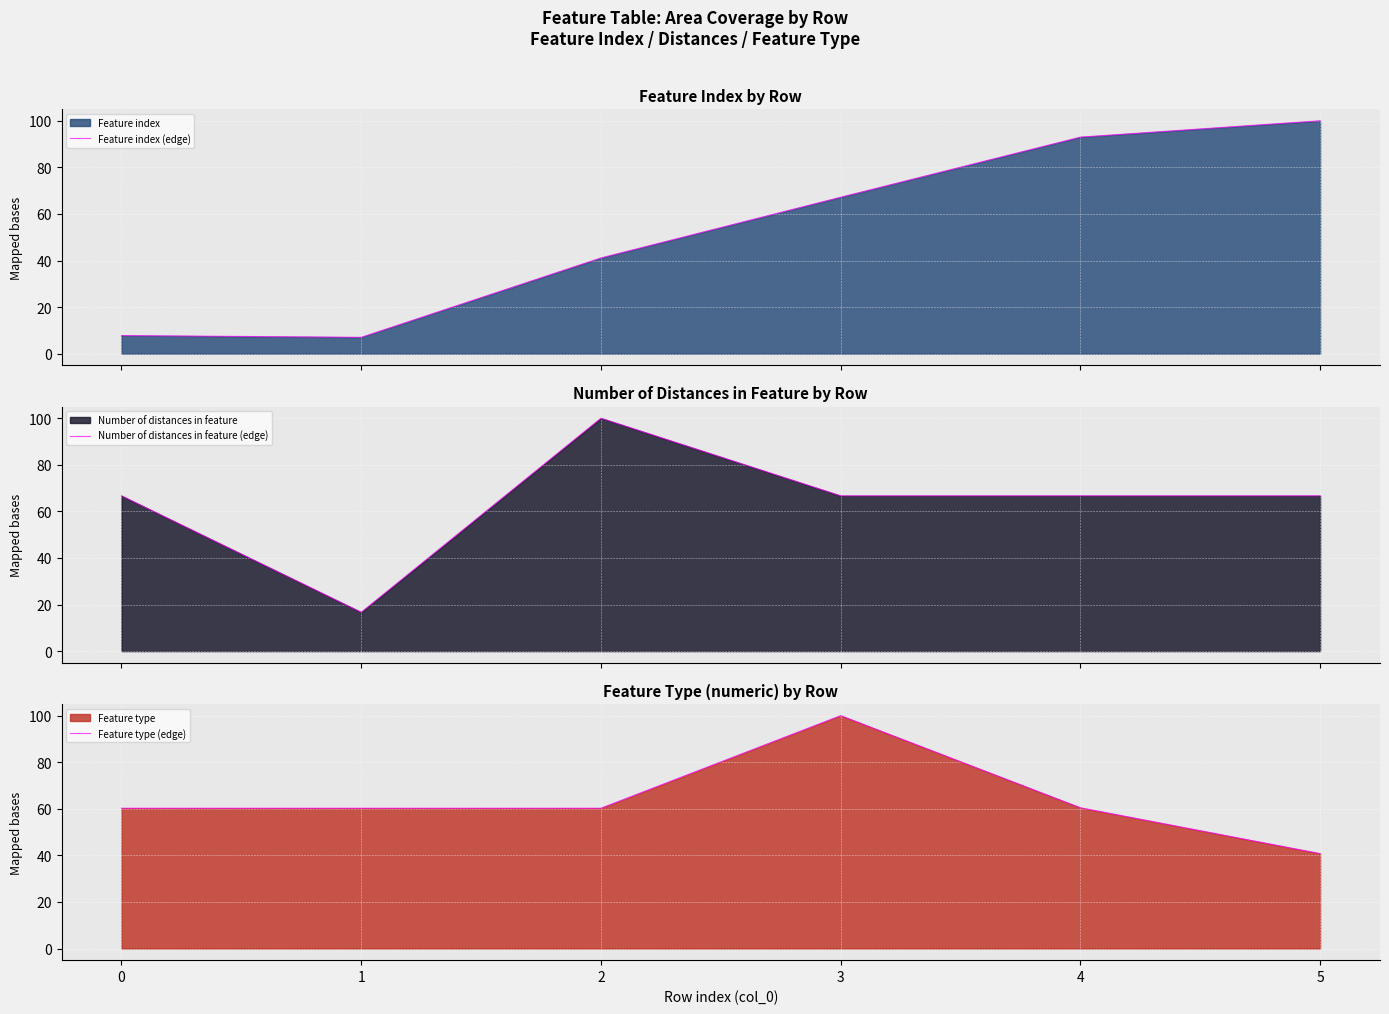

Is the value of Feature index (edge) at 4 greater than the value of Feature type (edge) at 3?

No